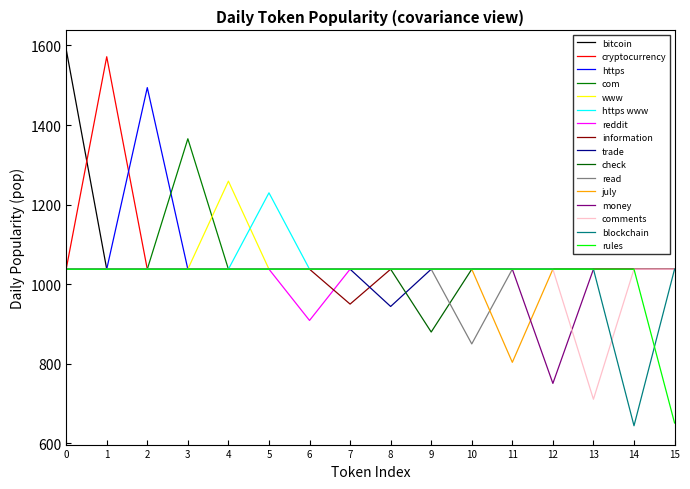

Count the number of categories in the chart.

16